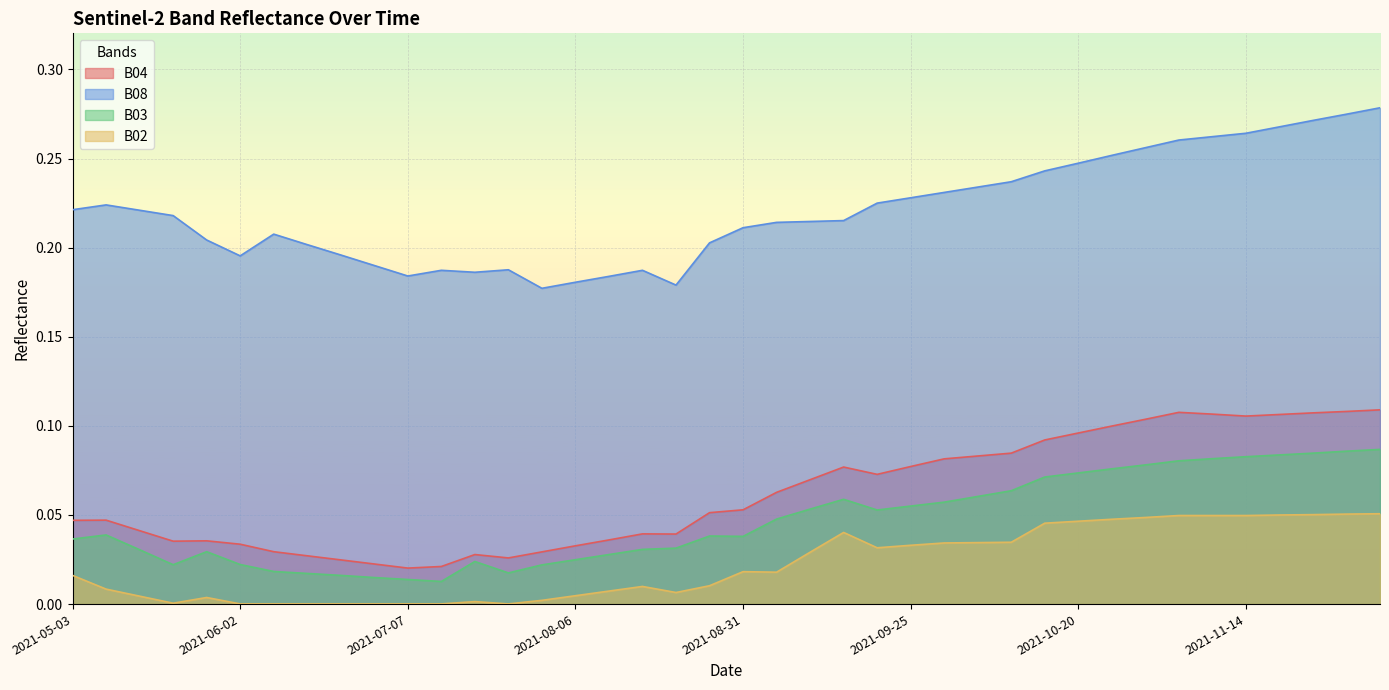

Reading left to right, list all the values displayed in this chart.

B04: 2021-05-03=0.0	2021-05-08=0.0	2021-05-18=0.0	2021-05-23=0.0	2021-05-28=0.0	2021-06-02=0.0	2021-06-07=0.0	2021-06-12=0.0	2021-06-17=0.0	2021-06-22=0.0	2021-07-07=0.0	2021-07-17=0.0	2021-07-22=0.0	2021-07-27=0.0	2021-08-01=0.0	2021-08-06=0.0	2021-08-11=0.0	2021-08-16=0.0	2021-08-21=0.0	2021-08-26=0.1	2021-08-31=0.1	2021-09-05=0.1	2021-09-10=0.1	2021-09-15=0.1	2021-09-20=0.1	2021-09-25=0.1	2021-09-30=0.1	2021-10-05=0.1	2021-10-10=0.1	2021-10-15=0.1	2021-10-20=0.1	2021-10-25=0.1	2021-10-30=0.1	2021-11-04=0.1	2021-11-09=0.1	2021-11-14=0.1	2021-11-19=0.1	2021-11-24=0.1	2021-11-29=0.1	2021-12-04=0.1
B08: 2021-05-03=0.2	2021-05-08=0.2	2021-05-18=0.2	2021-05-23=0.2	2021-05-28=0.2	2021-06-02=0.2	2021-06-07=0.2	2021-06-12=0.2	2021-06-17=0.2	2021-06-22=0.2	2021-07-07=0.2	2021-07-17=0.2	2021-07-22=0.2	2021-07-27=0.2	2021-08-01=0.2	2021-08-06=0.2	2021-08-11=0.2	2021-08-16=0.2	2021-08-21=0.2	2021-08-26=0.2	2021-08-31=0.2	2021-09-05=0.2	2021-09-10=0.2	2021-09-15=0.2	2021-09-20=0.2	2021-09-25=0.2	2021-09-30=0.2	2021-10-05=0.2	2021-10-10=0.2	2021-10-15=0.2	2021-10-20=0.2	2021-10-25=0.3	2021-10-30=0.3	2021-11-04=0.3	2021-11-09=0.3	2021-11-14=0.3	2021-11-19=0.3	2021-11-24=0.3	2021-11-29=0.3	2021-12-04=0.3
B03: 2021-05-03=0.0	2021-05-08=0.0	2021-05-18=0.0	2021-05-23=0.0	2021-05-28=0.0	2021-06-02=0.0	2021-06-07=0.0	2021-06-12=0.0	2021-06-17=0.0	2021-06-22=0.0	2021-07-07=0.0	2021-07-17=0.0	2021-07-22=0.0	2021-07-27=0.0	2021-08-01=0.0	2021-08-06=0.0	2021-08-11=0.0	2021-08-16=0.0	2021-08-21=0.0	2021-08-26=0.0	2021-08-31=0.0	2021-09-05=0.0	2021-09-10=0.1	2021-09-15=0.1	2021-09-20=0.1	2021-09-25=0.1	2021-09-30=0.1	2021-10-05=0.1	2021-10-10=0.1	2021-10-15=0.1	2021-10-20=0.1	2021-10-25=0.1	2021-10-30=0.1	2021-11-04=0.1	2021-11-09=0.1	2021-11-14=0.1	2021-11-19=0.1	2021-11-24=0.1	2021-11-29=0.1	2021-12-04=0.1
B02: 2021-05-03=0.0	2021-05-08=0.0	2021-05-18=0.0	2021-05-23=0.0	2021-05-28=0.0	2021-06-02=0.0	2021-06-07=0.0	2021-06-12=0.0	2021-06-17=0.0	2021-06-22=0.0	2021-07-07=0.0	2021-07-17=0.0	2021-07-22=0.0	2021-07-27=0.0	2021-08-01=0.0	2021-08-06=0.0	2021-08-11=0.0	2021-08-16=0.0	2021-08-21=0.0	2021-08-26=0.0	2021-08-31=0.0	2021-09-05=0.0	2021-09-10=0.0	2021-09-15=0.0	2021-09-20=0.0	2021-09-25=0.0	2021-09-30=0.0	2021-10-05=0.0	2021-10-10=0.0	2021-10-15=0.0	2021-10-20=0.0	2021-10-25=0.0	2021-10-30=0.0	2021-11-04=0.0	2021-11-09=0.0	2021-11-14=0.0	2021-11-19=0.1	2021-11-24=0.1	2021-11-29=0.1	2021-12-04=0.1